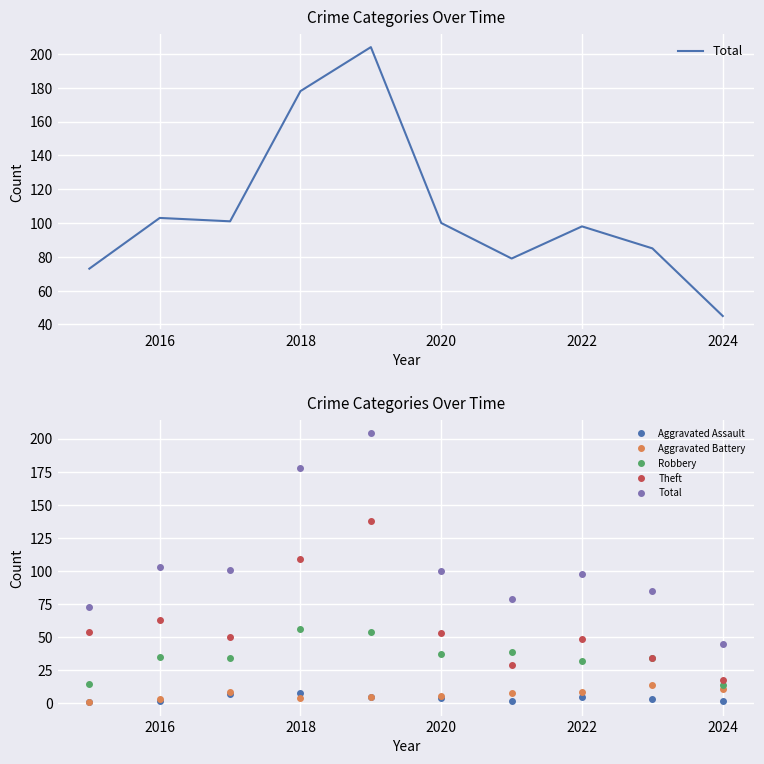

What is the difference between the maximum and minimum values in the Aggravated Battery series?

13